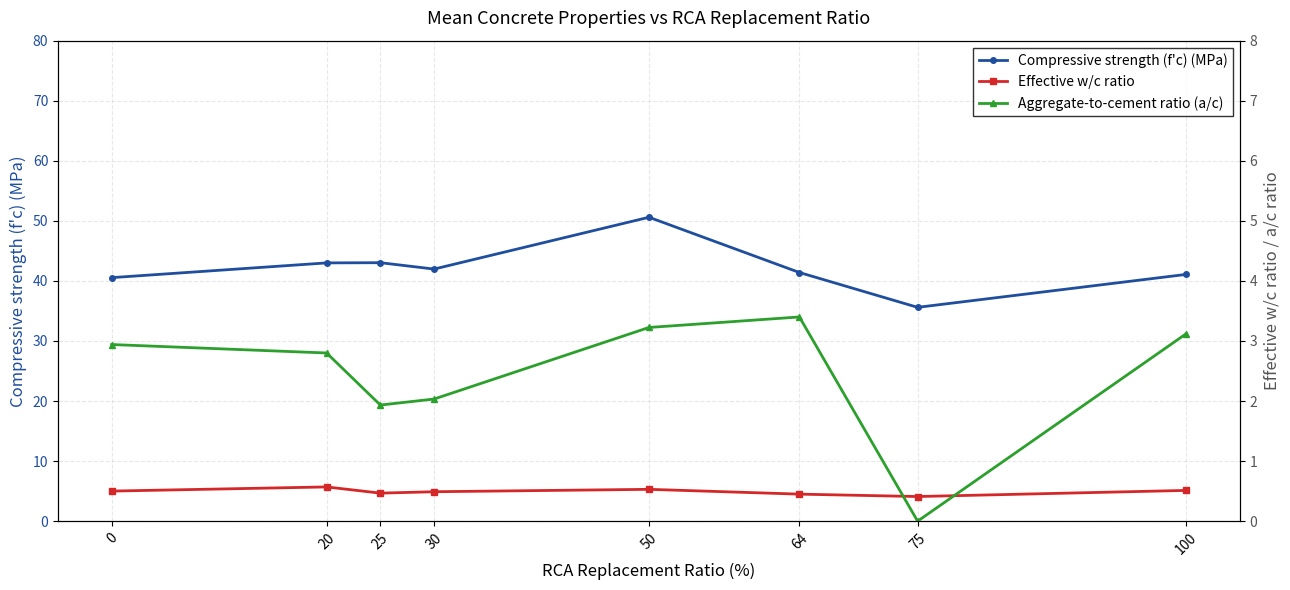

What are all the series names shown in the legend?

Compressive strength (f'c) (MPa), Effective w/c ratio, Aggregate-to-cement ratio (a/c)